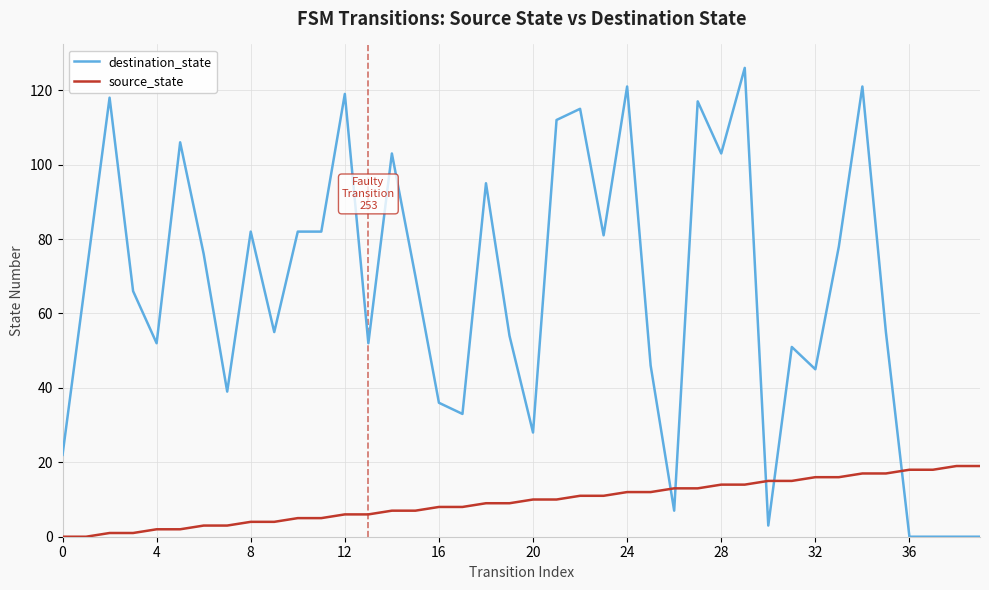

Count the number of categories in the chart.

40